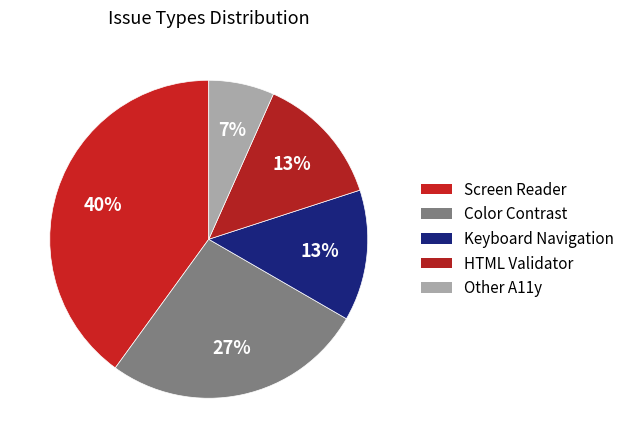

Is there any slice that represents more than half of the pie?

No